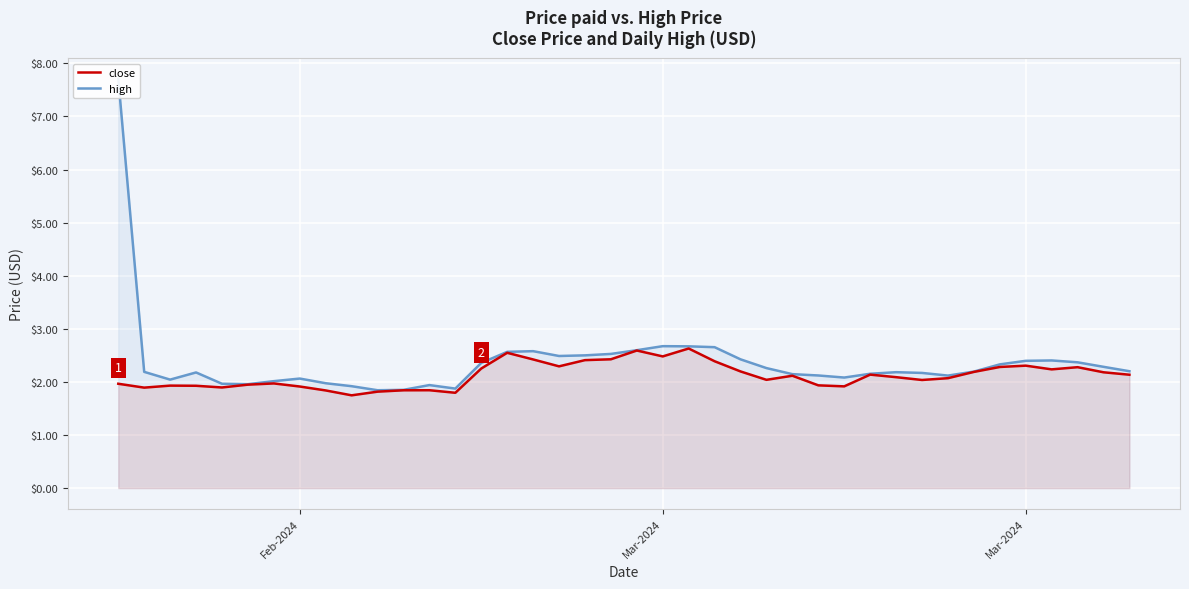

The value of high at Mar-2024 is 1.0. True or false?

False